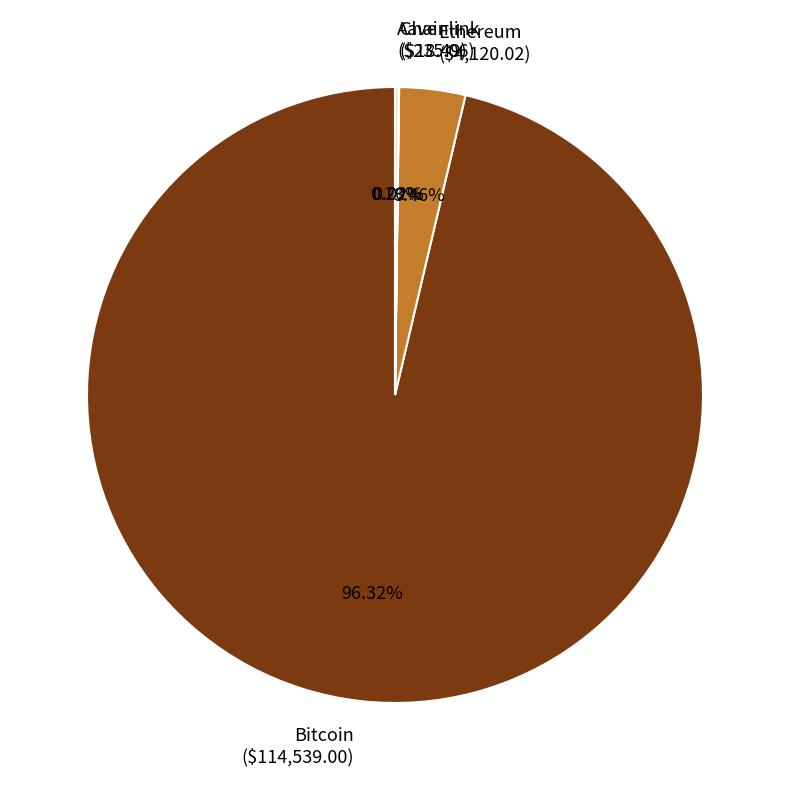

Which category accounts for the majority?

Bitcoin